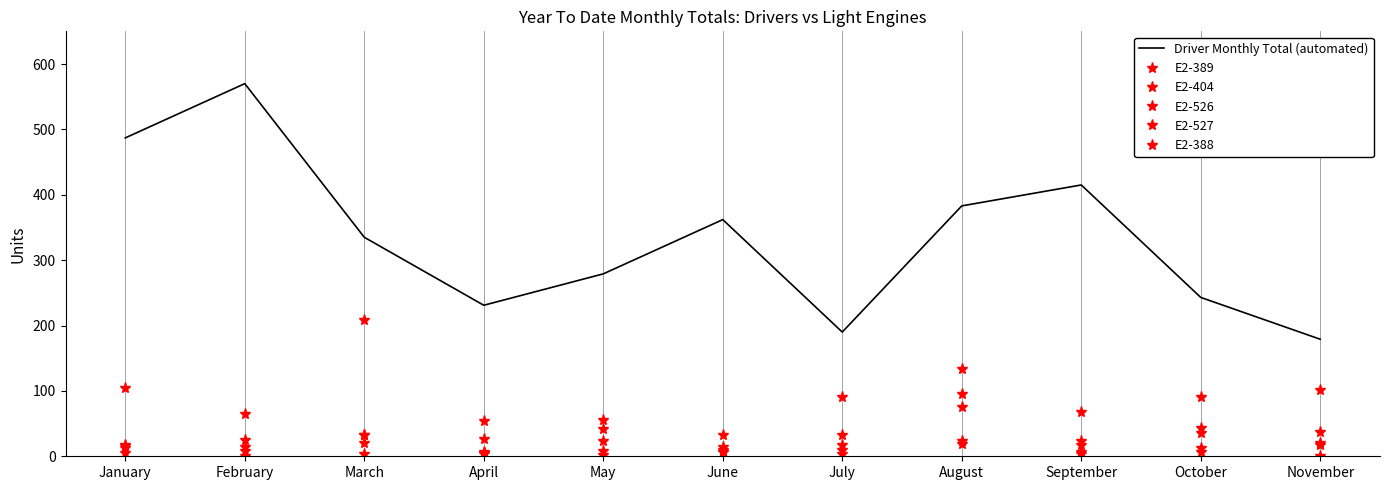

Which category has the highest value in the Driver Monthly Total (automated) series?

February